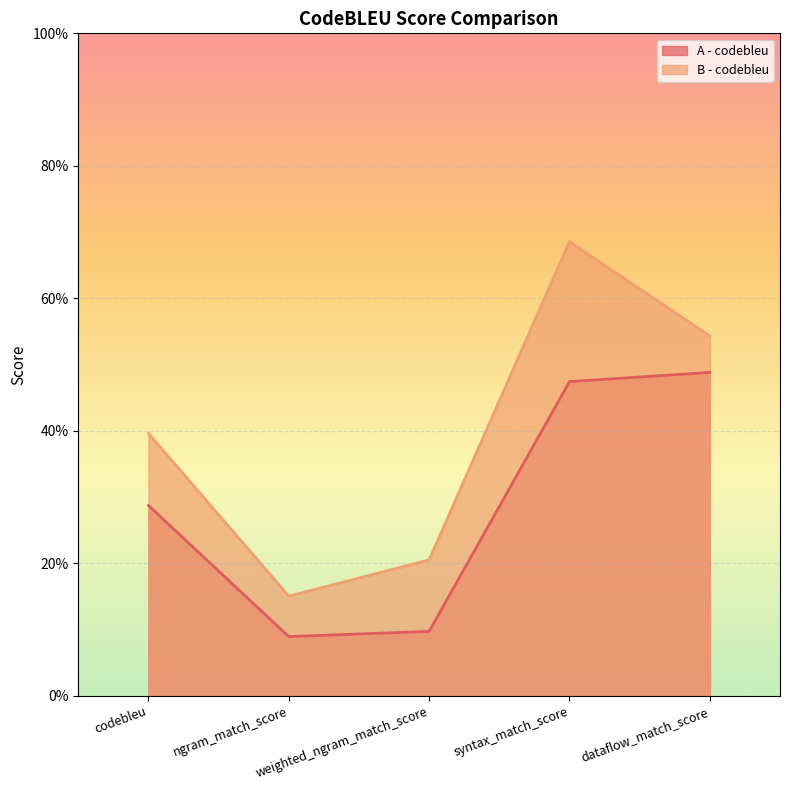

True or false: A - codebleu and B - codebleu cross at least once.

False